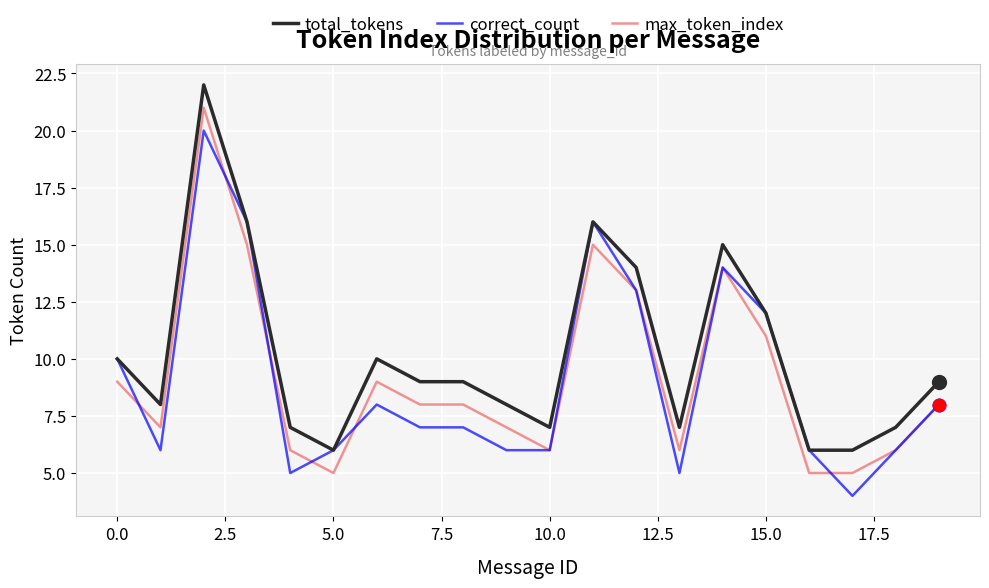

True or false: total_tokens and max_token_index cross at least once.

False